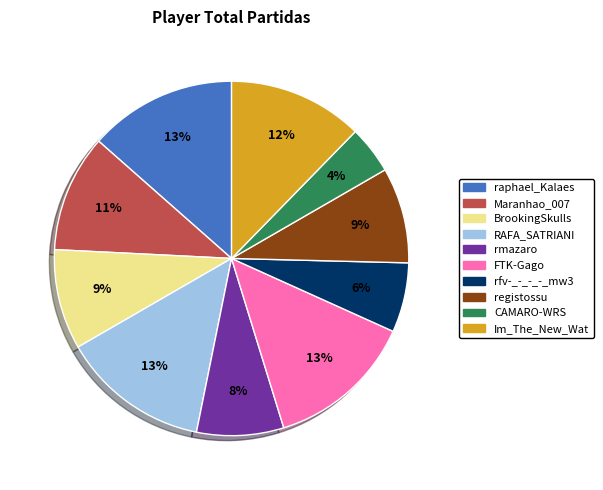

Is there any slice that represents more than half of the pie?

No